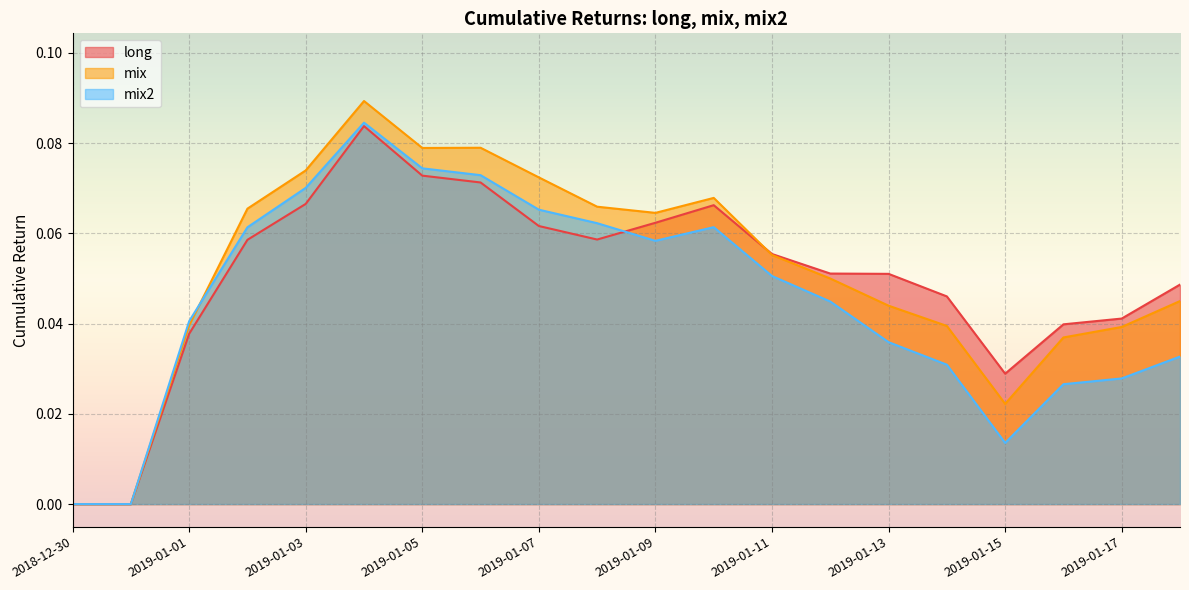

Which has a higher value, 2019-01-11 or 2019-01-18?

2019-01-11